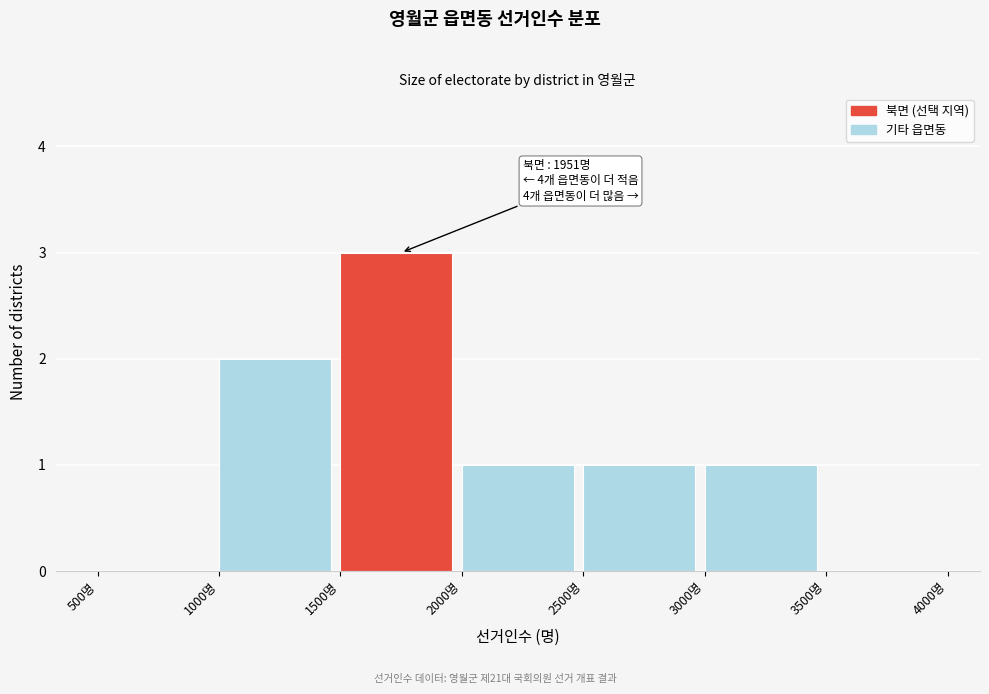

Over which range of the x-axis is the bar tallest?

1500 to 2000